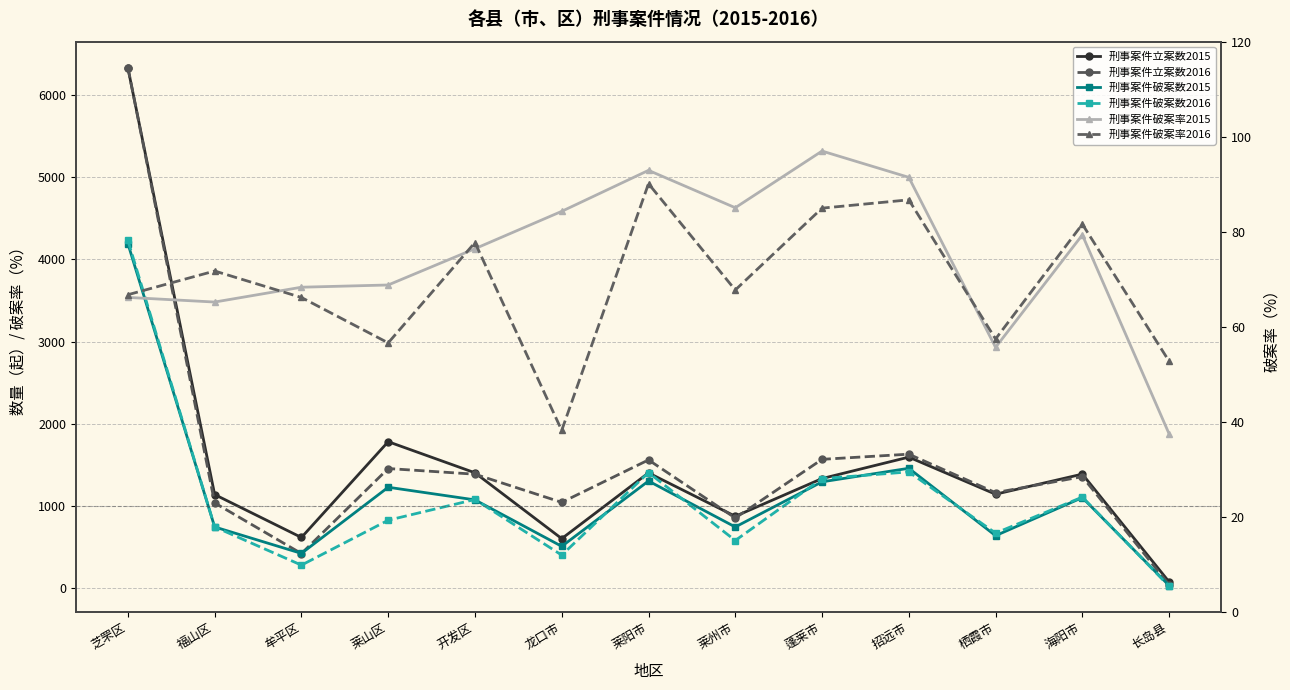

Which label corresponds to the smallest value in the chart?

长岛县